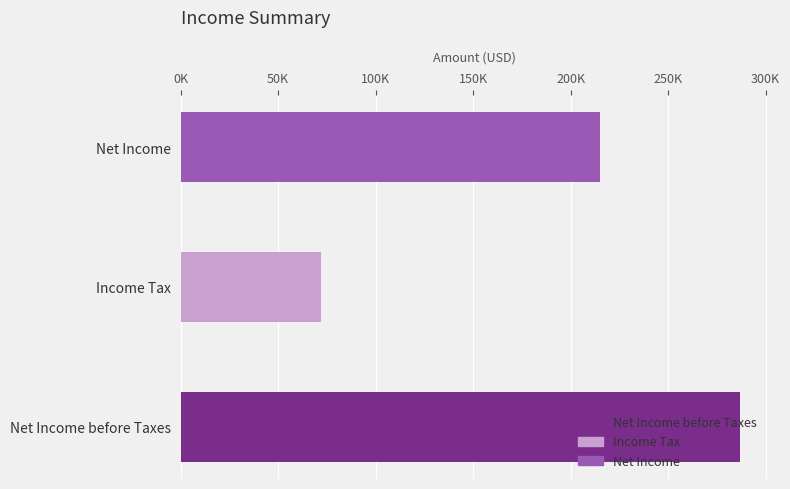

Are the bars grouped side by side (vs. stacked)?

No